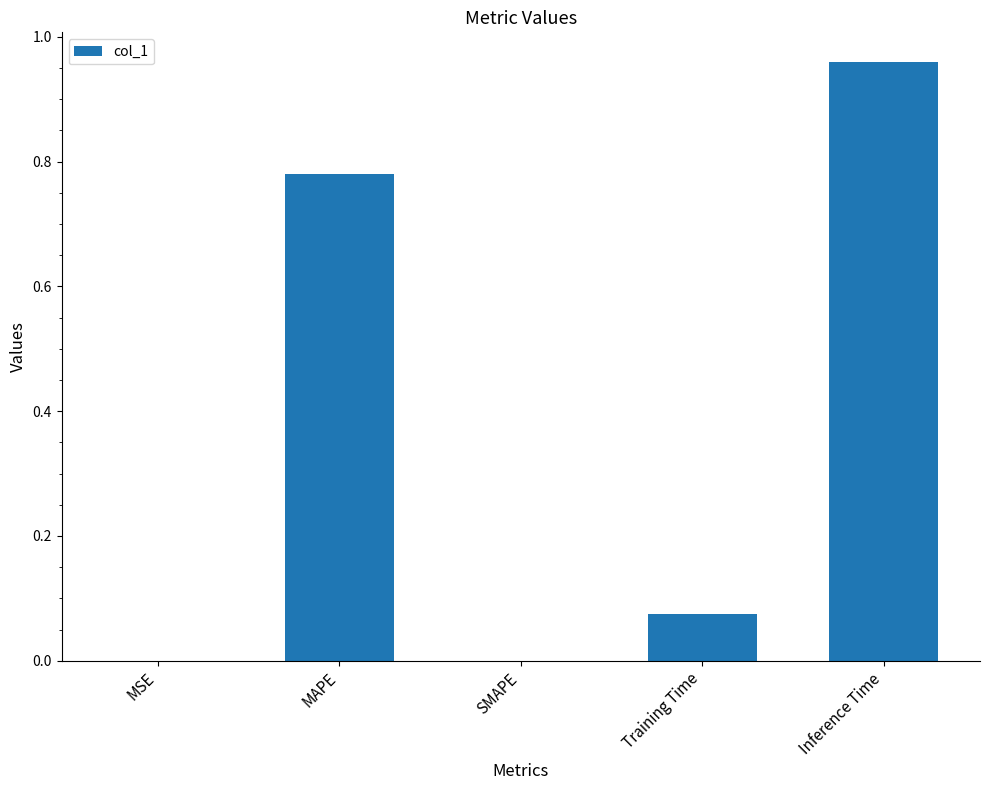

At which category does the chart reach its peak across all series?

Inference Time